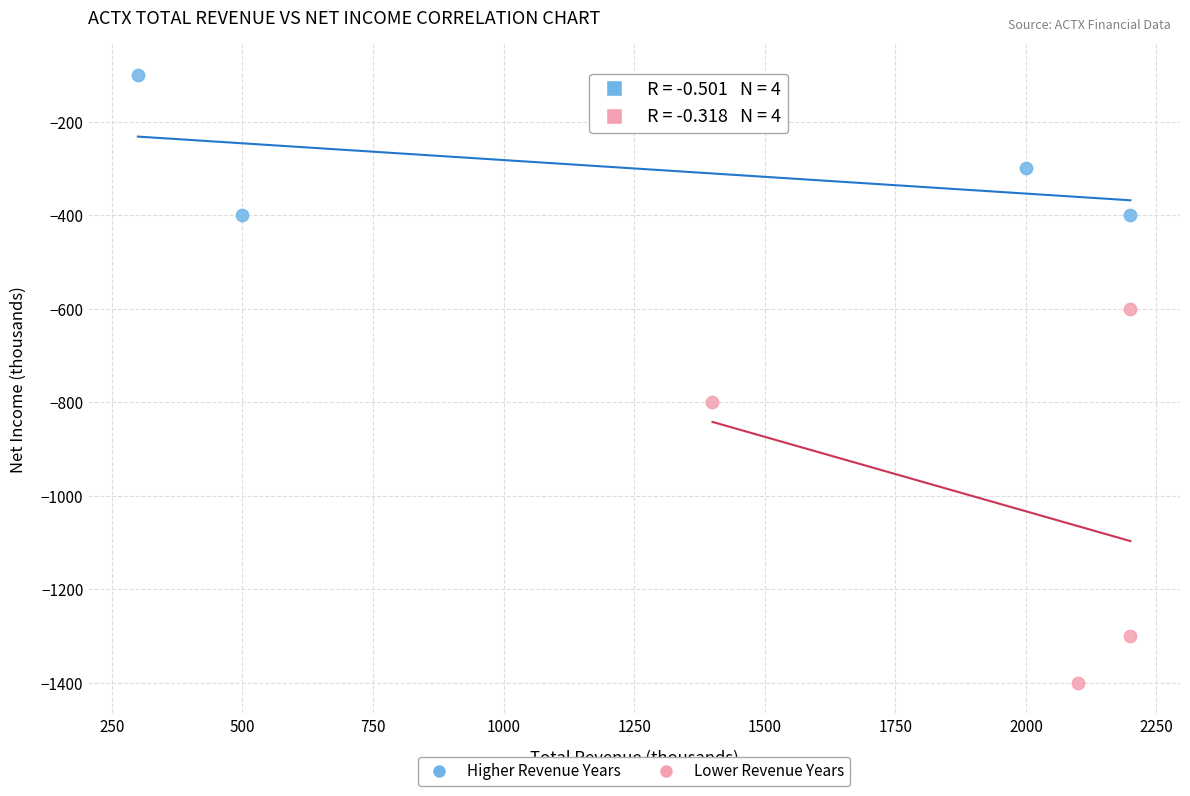

Which series contains the highest Y value?

Higher Revenue Years